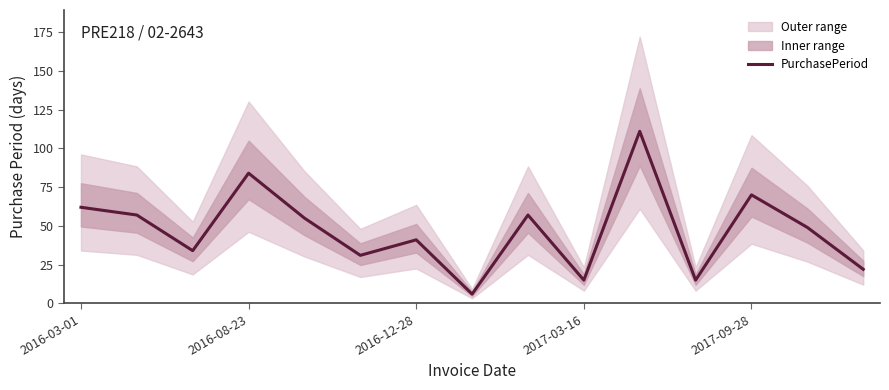

How many values exceed 49?

7